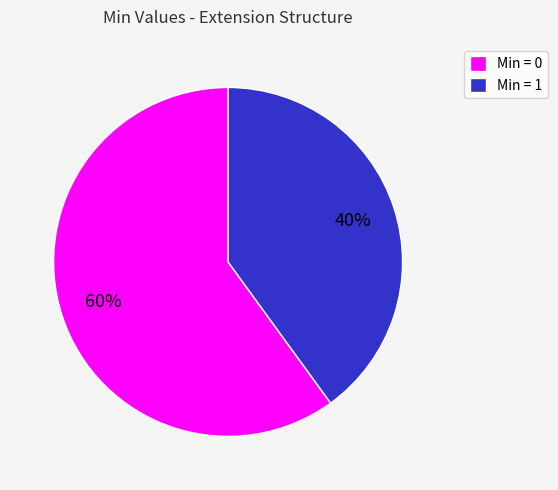

Rank the categories by value from lowest to highest.

Min = 1, Min = 0